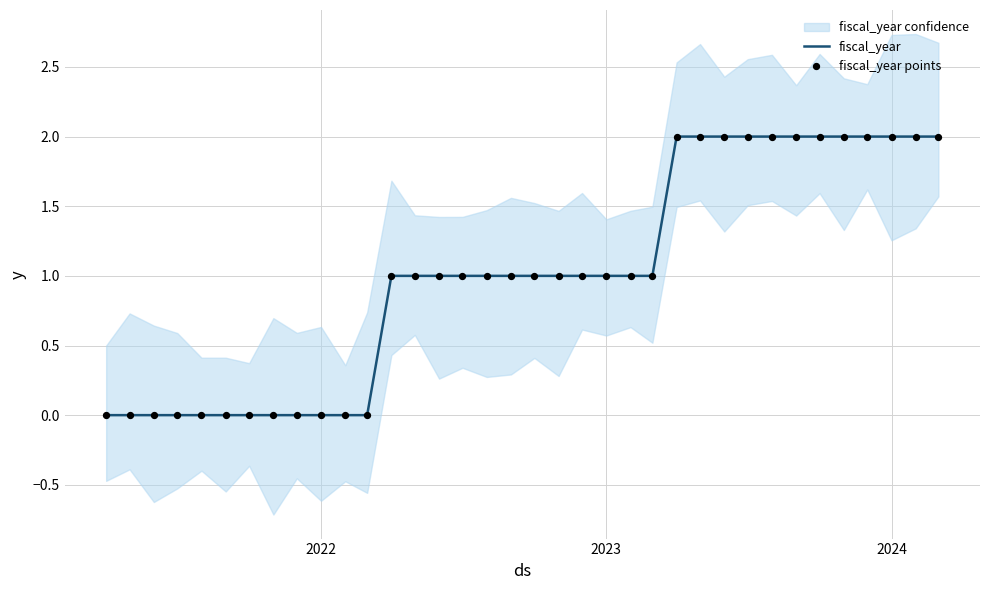

The value of fiscal_year at 2023 is 1. True or false?

True